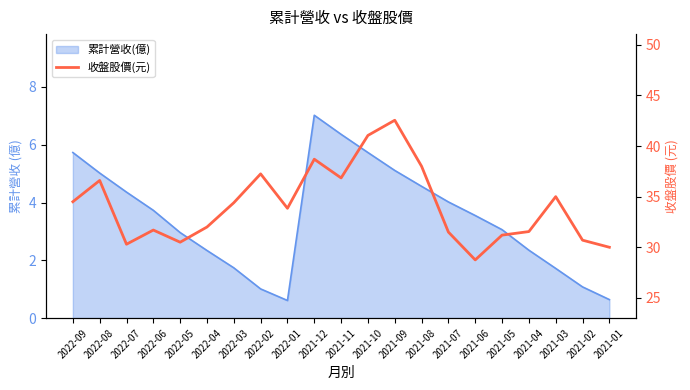

How many data points does each series have?

21